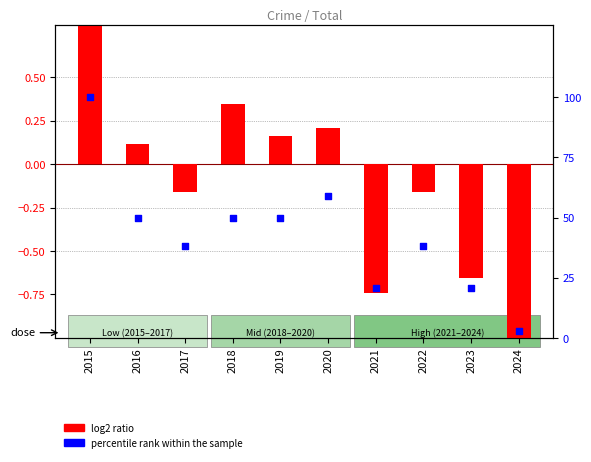

Which series reaches the minimum Y coordinate?

log2 ratio